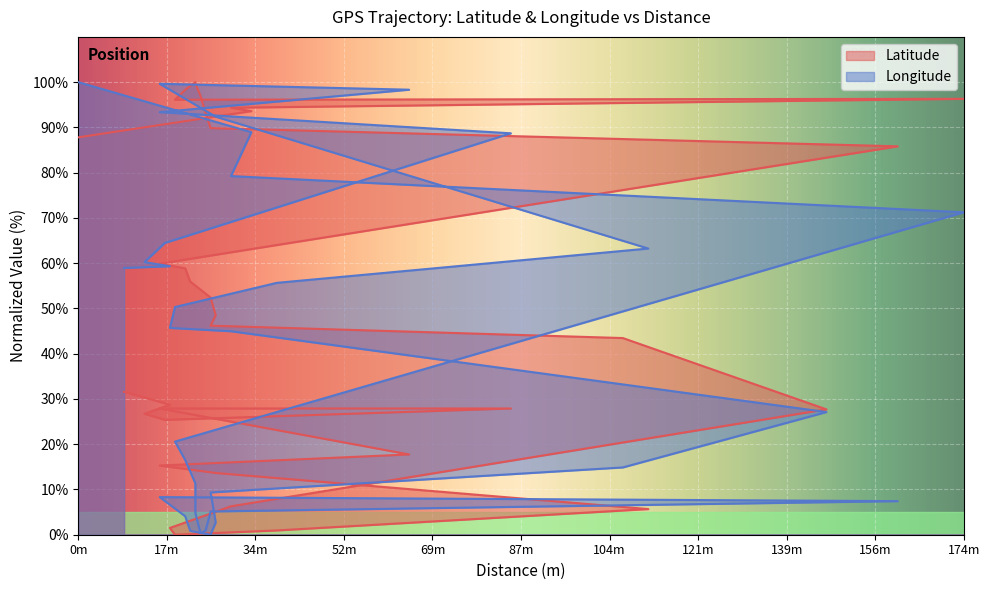

What is the value of the Longitude point at the 19th from the left?

2.7